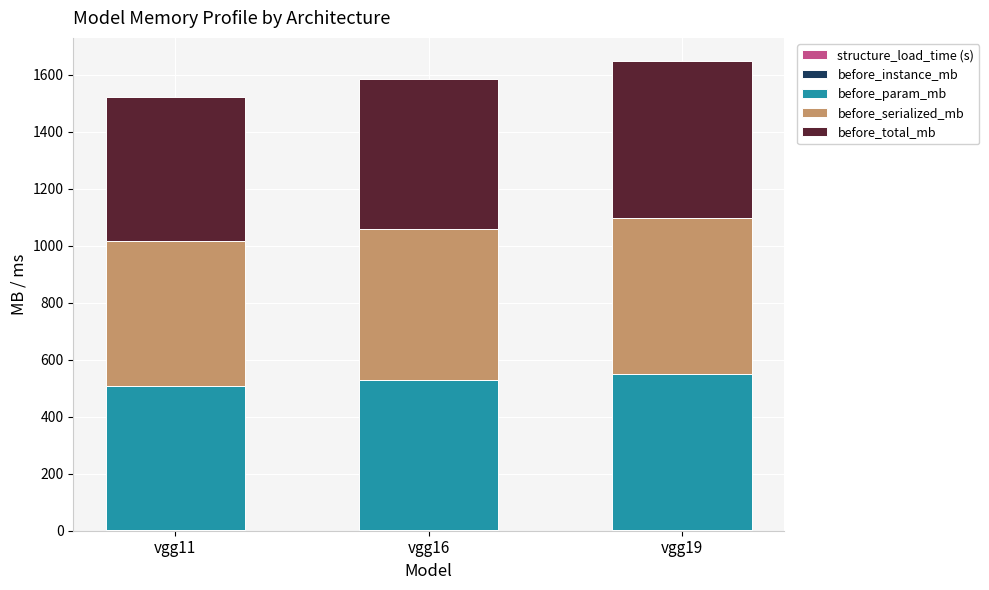

True or false: before_instance_mb has a value of 0.1 at vgg16.

True